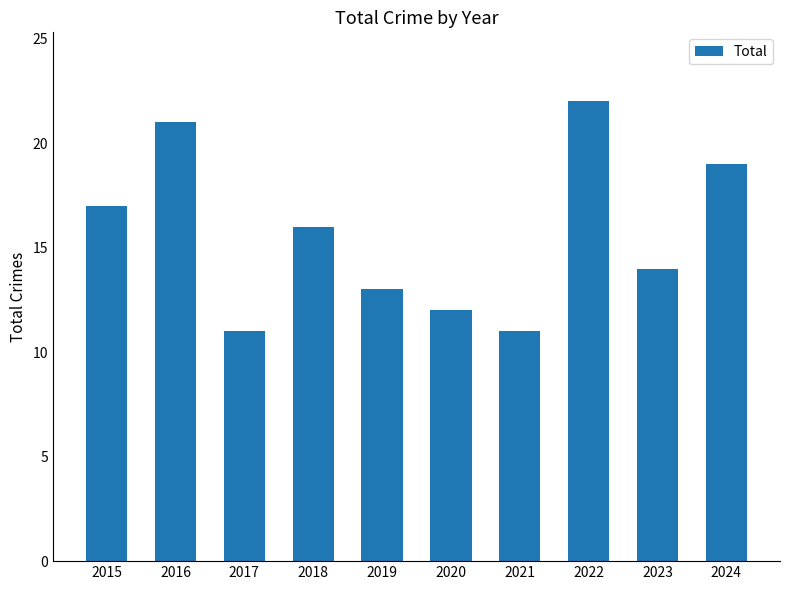

What is the difference between the maximum and minimum values?

11